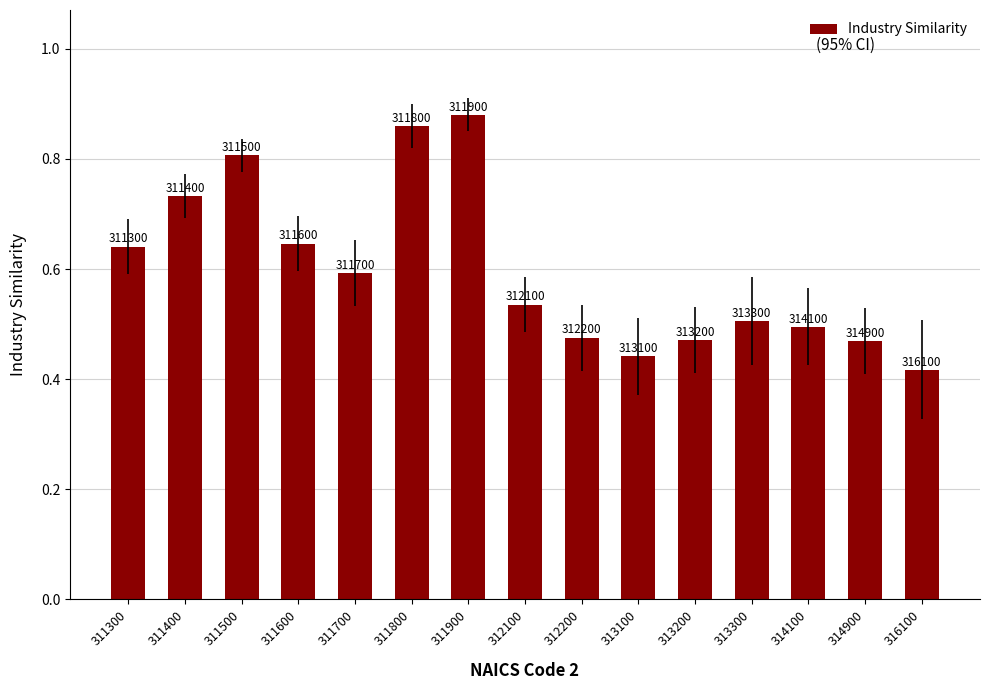

How many bars are there in total?

15